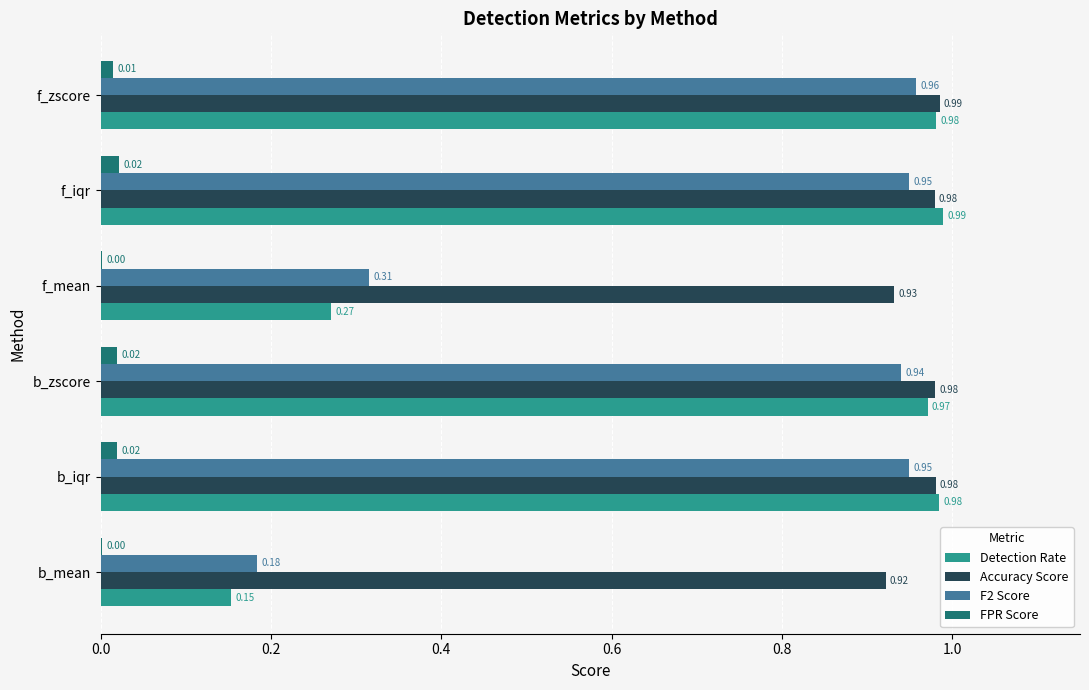

What is the sum of all Accuracy Score values?

5.8